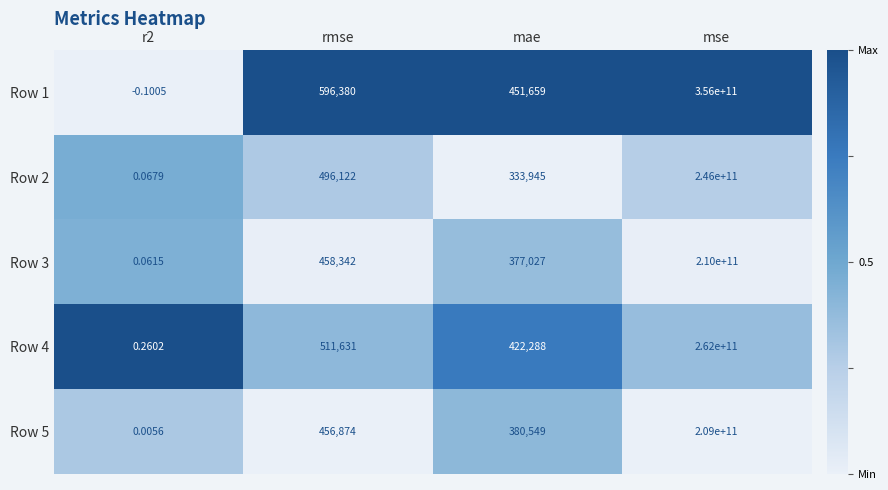

Is the value of Row 2 at mse greater than the value of Row 5 at rmse?

Yes